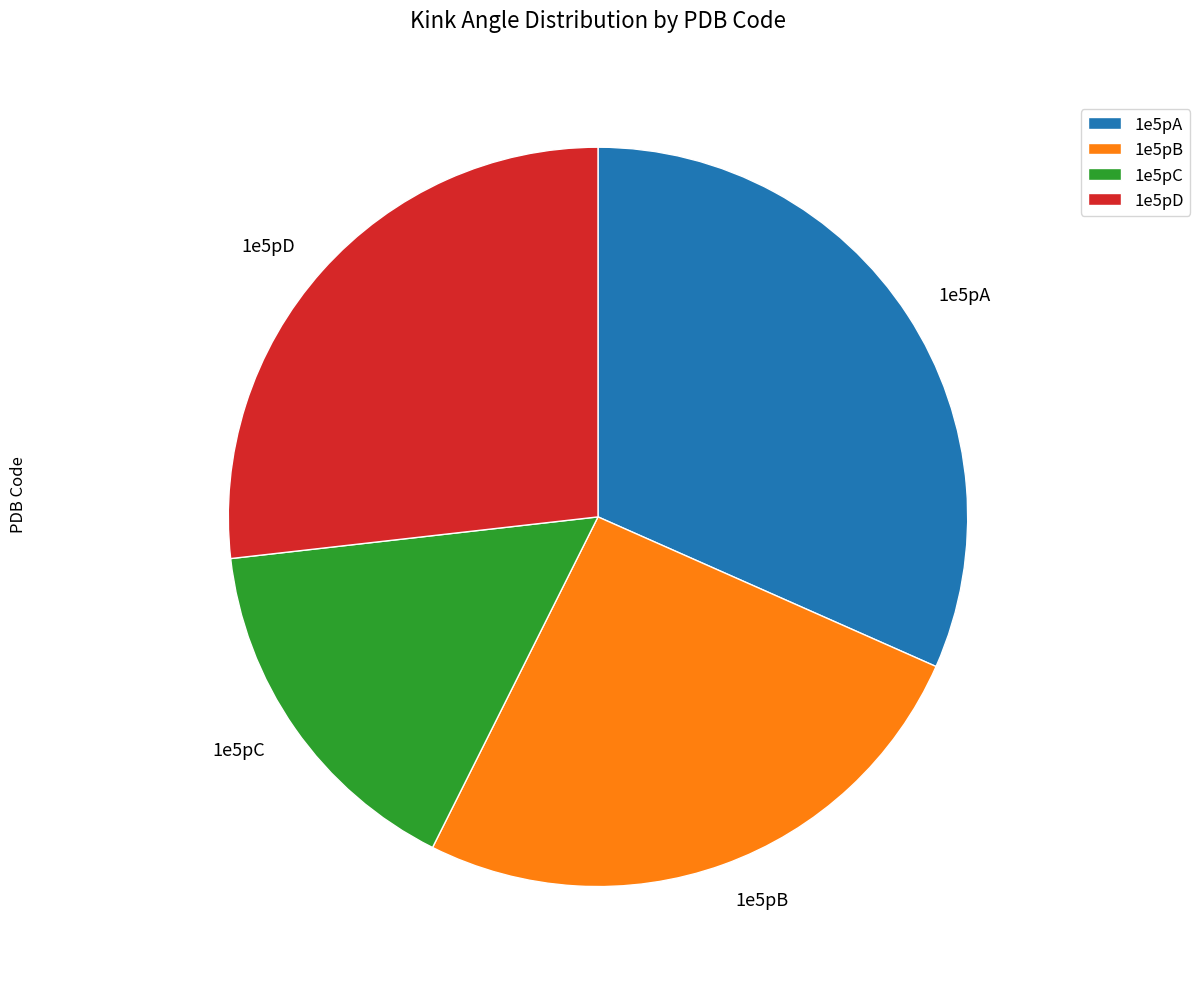

Which has a higher value, 1e5pA or 1e5pD?

1e5pA